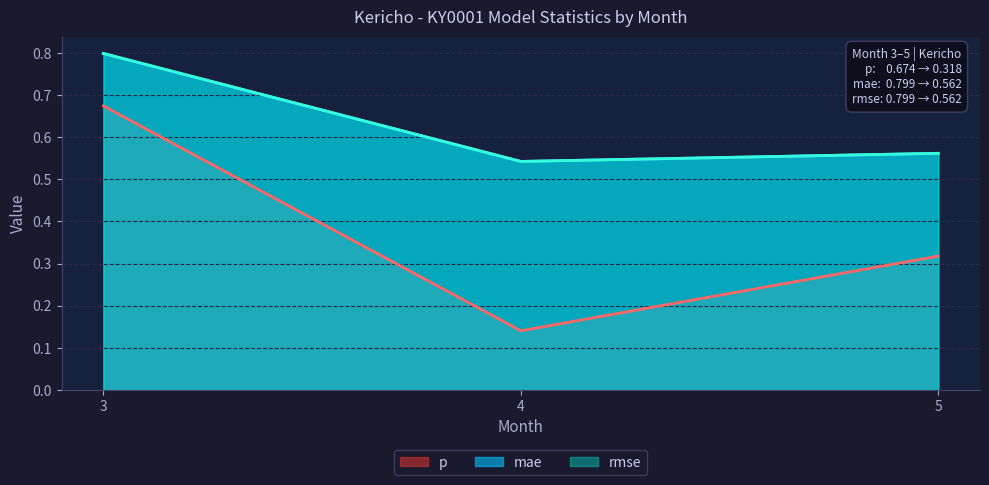

What is the difference between the rmse values at 4 and 3?

0.3